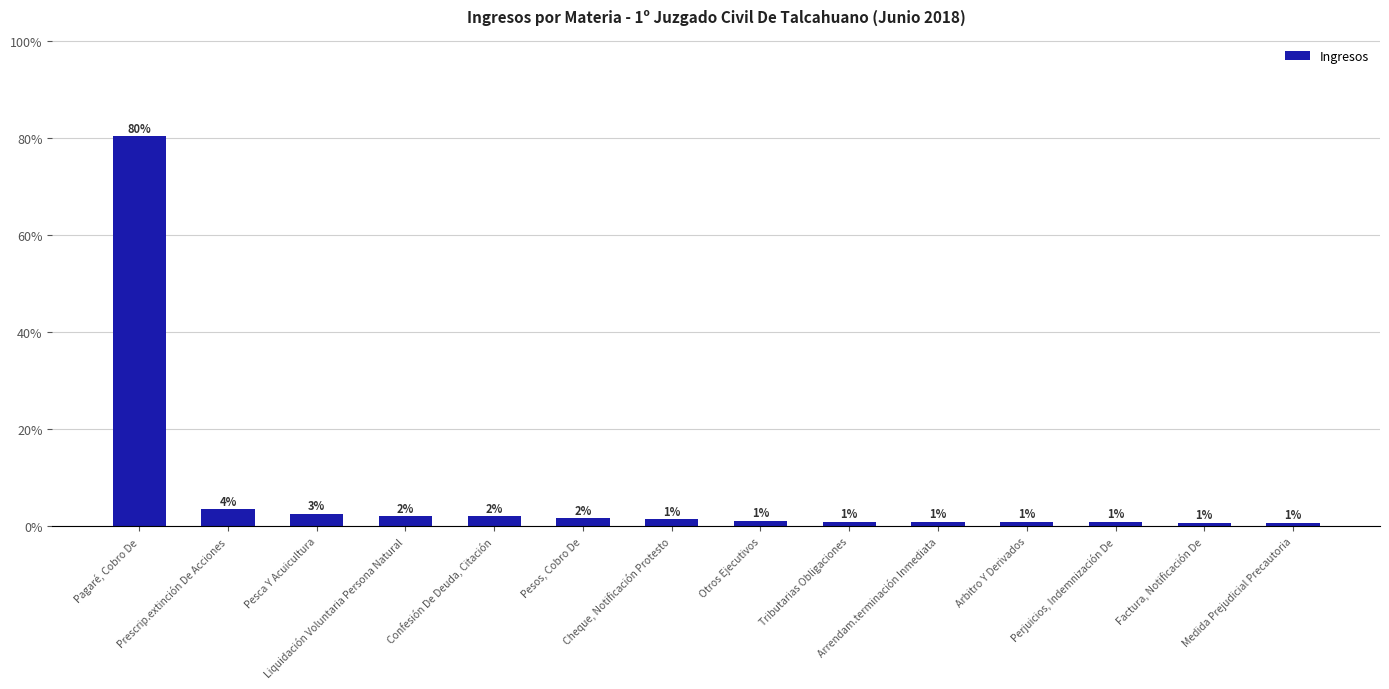

Are the bars horizontal?

No